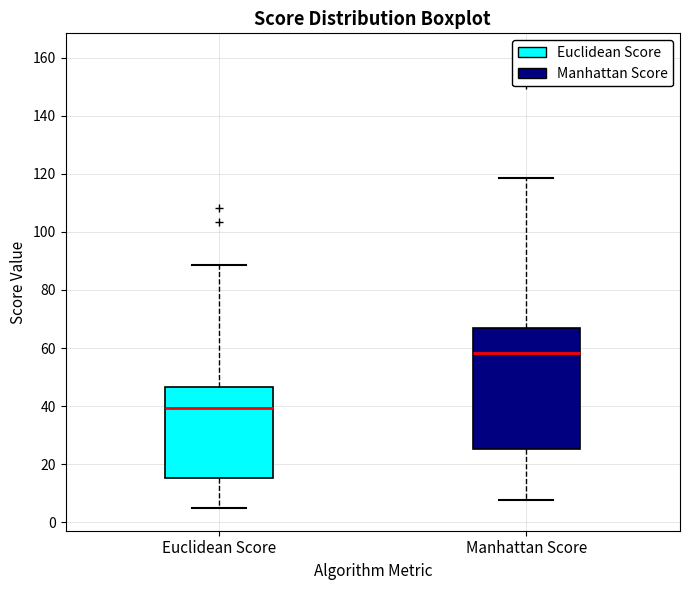

Where is the upper edge of the box for Manhattan Score on the y-axis? The values are not printed on the chart, so give them approximately, as read against the axis.

68